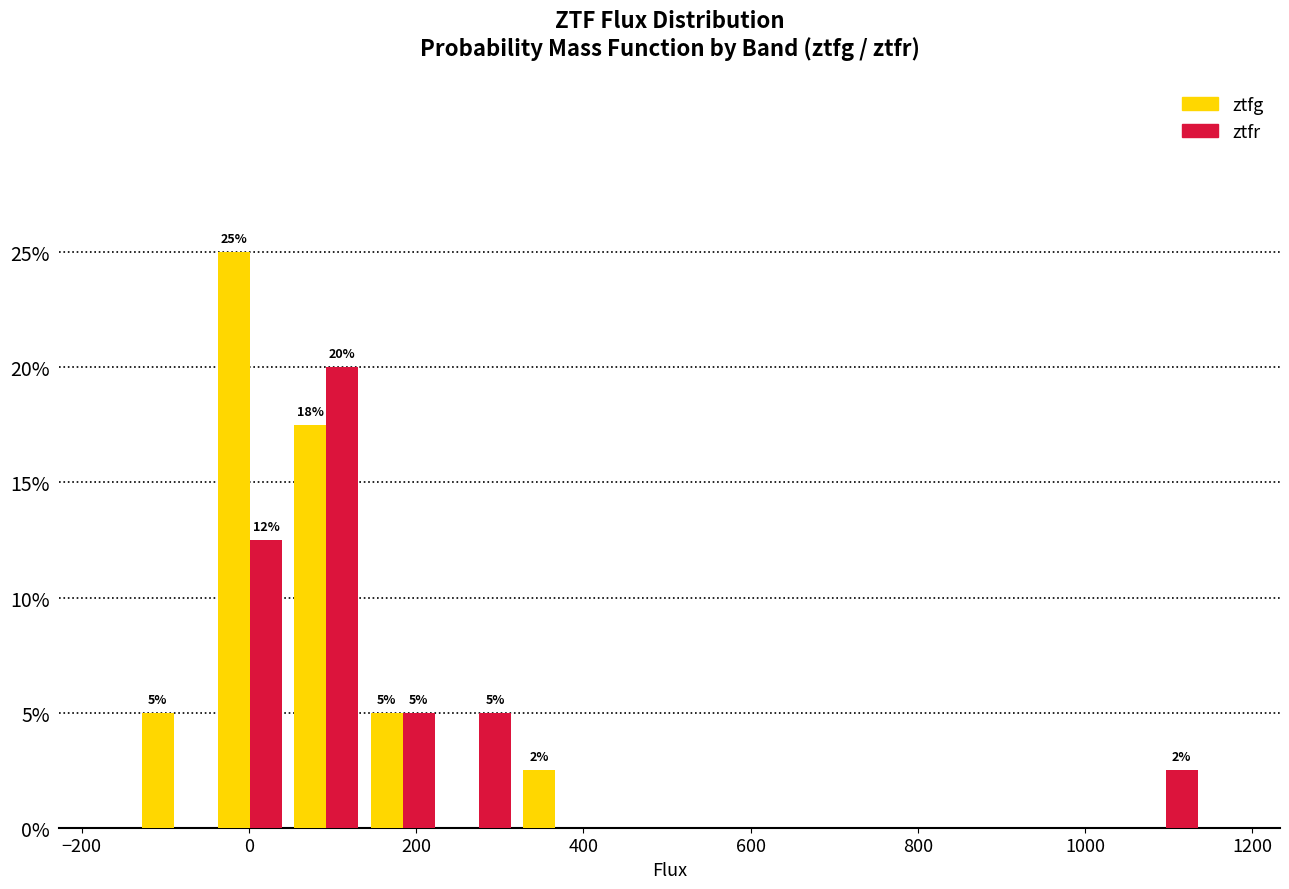

In the ztfr series, which range on the x-axis has the tallest bar?

40 to 140